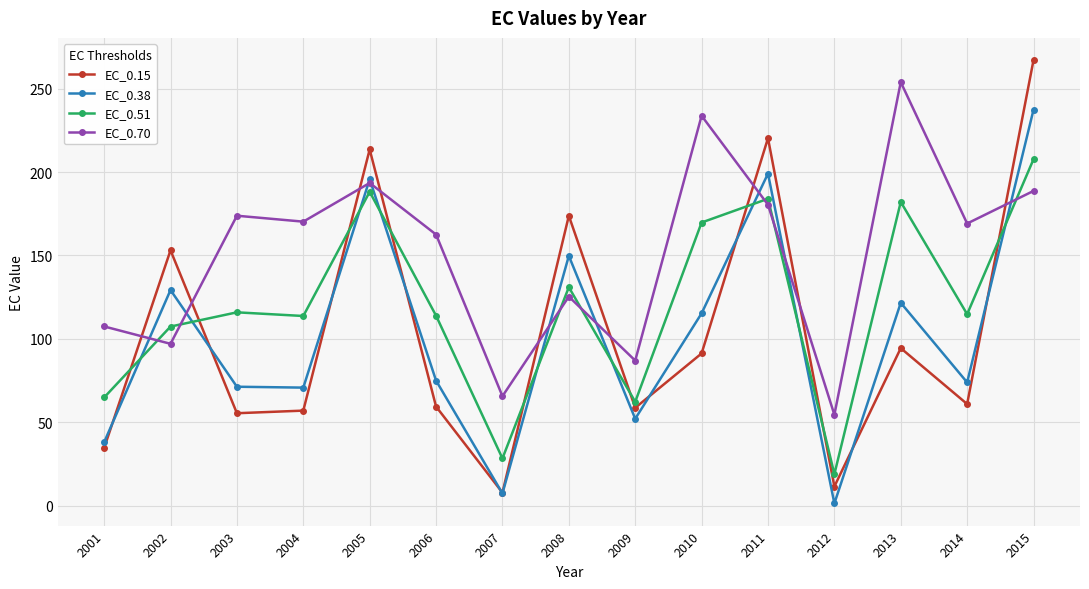

True or false: EC_0.15 has more than 0 interior local peaks.

True